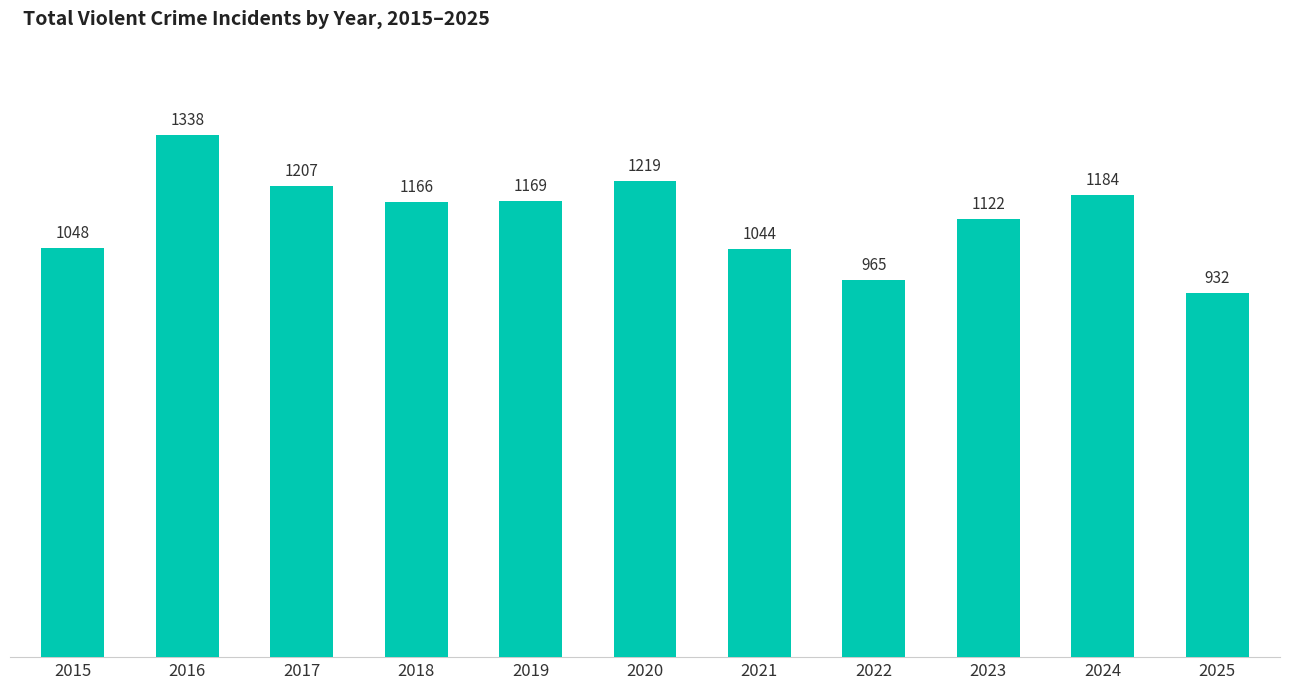

Which label corresponds to the largest value in the chart?

2016